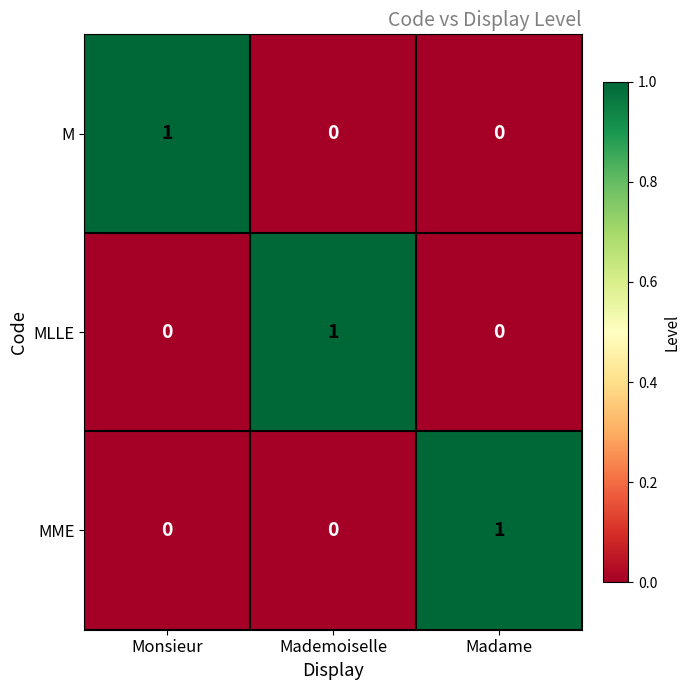

How many data points in MLLE are above 0?

1